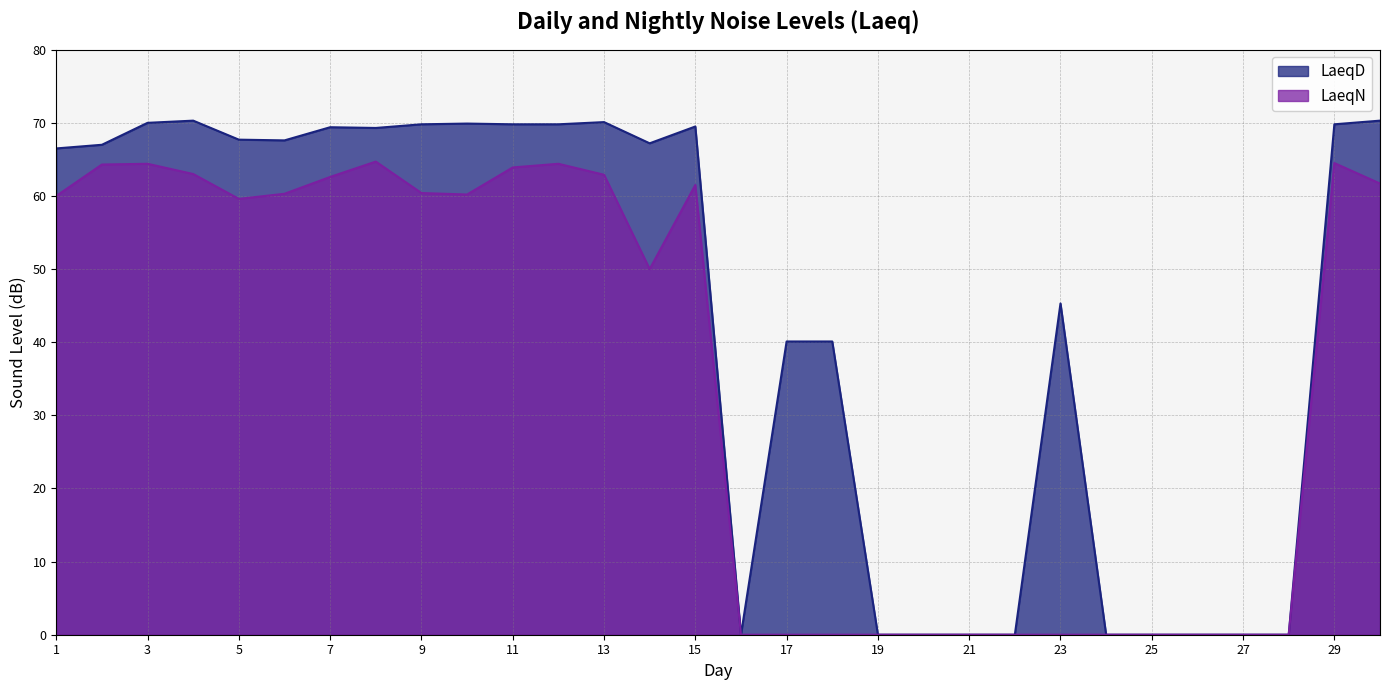

Is it true that LaeqD equals 95.4 at 8?

False